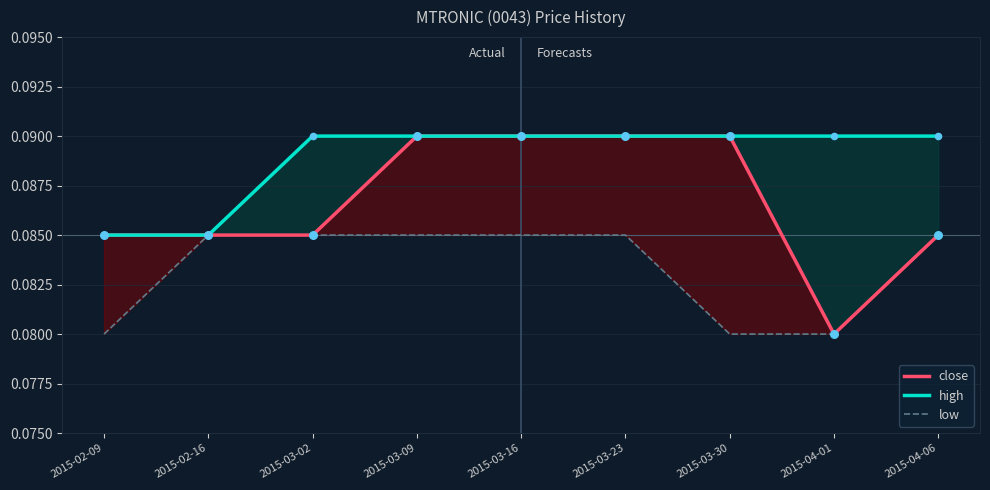

Which series contains the lowest Y value?

close